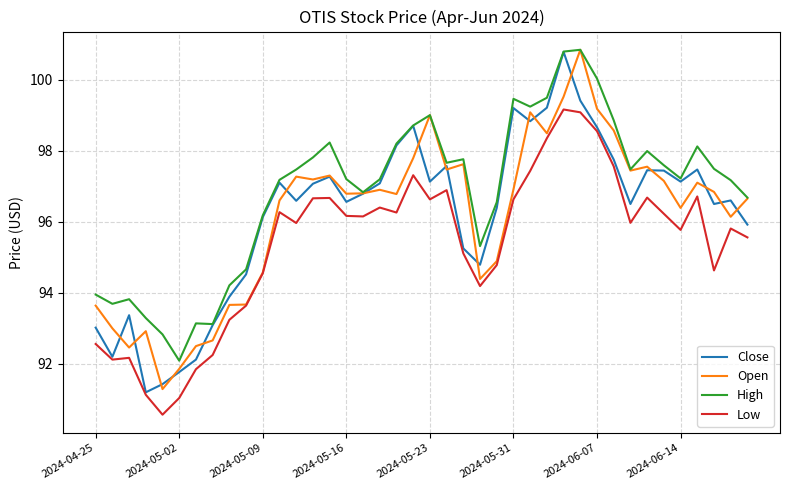

How many lines are shown in the chart?

4